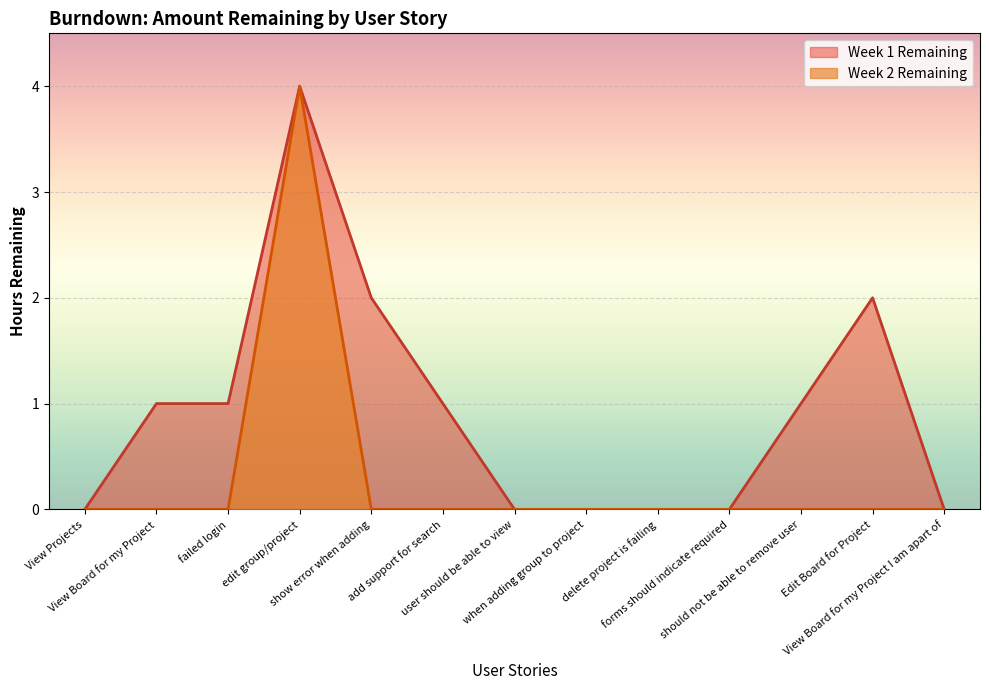

Reading right to left, list all the values displayed in this chart.

Week 1 Remaining: View Board for my Project I am apart of=0	Edit Board for Project=2	should not be able to remove user=1	forms should indicate required=0	delete project is failing=0	when adding group to project=0	user should be able to view=0	add support for search=1	show error when adding=2	edit group/project=4	failed login=1	View Board for my Project=1	View Projects=0
Week 2 Remaining: View Board for my Project I am apart of=0	Edit Board for Project=0	should not be able to remove user=0	forms should indicate required=0	delete project is failing=0	when adding group to project=0	user should be able to view=0	add support for search=0	show error when adding=0	edit group/project=4	failed login=0	View Board for my Project=0	View Projects=0